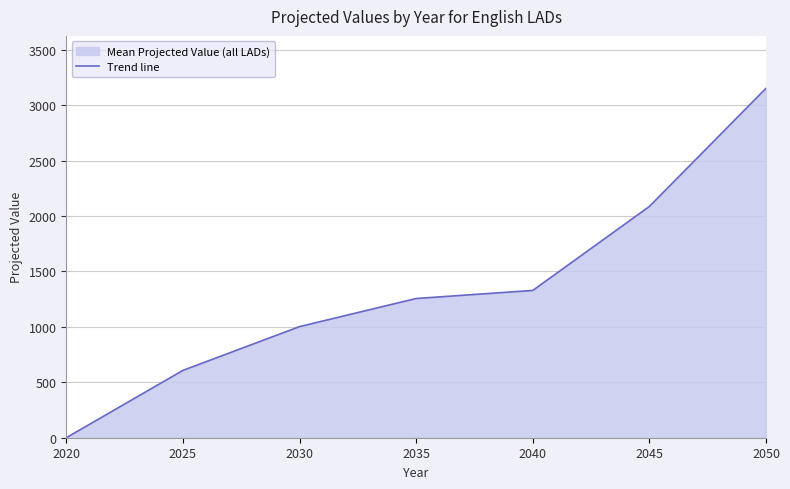

Reading left to right, what are all the values shown in this chart?

0.0	607.4	1002.5	1256.0	1328.8	2086.6	3152.5